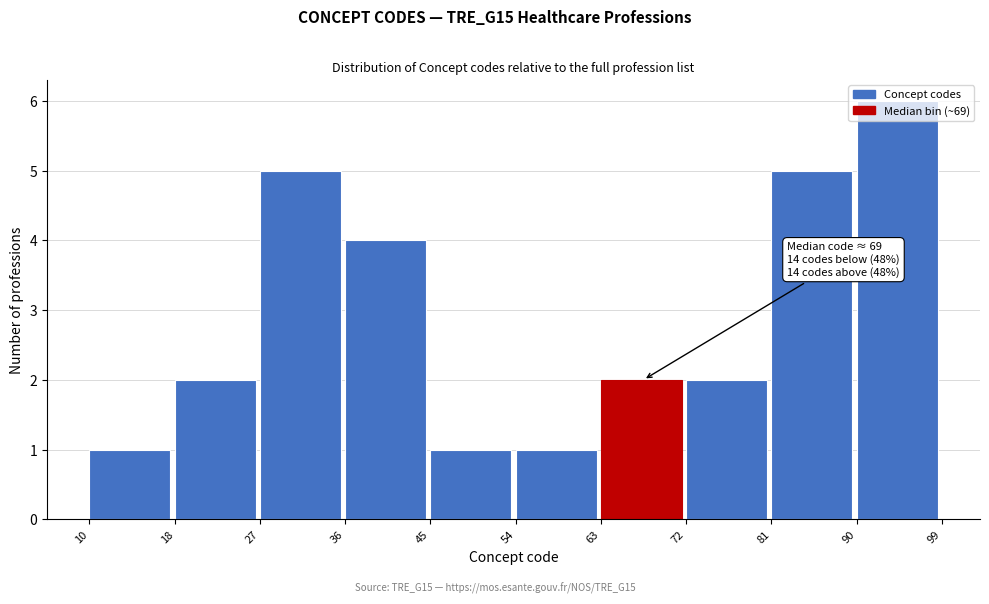

Which range on the x-axis has the tallest bar?

90 to 99